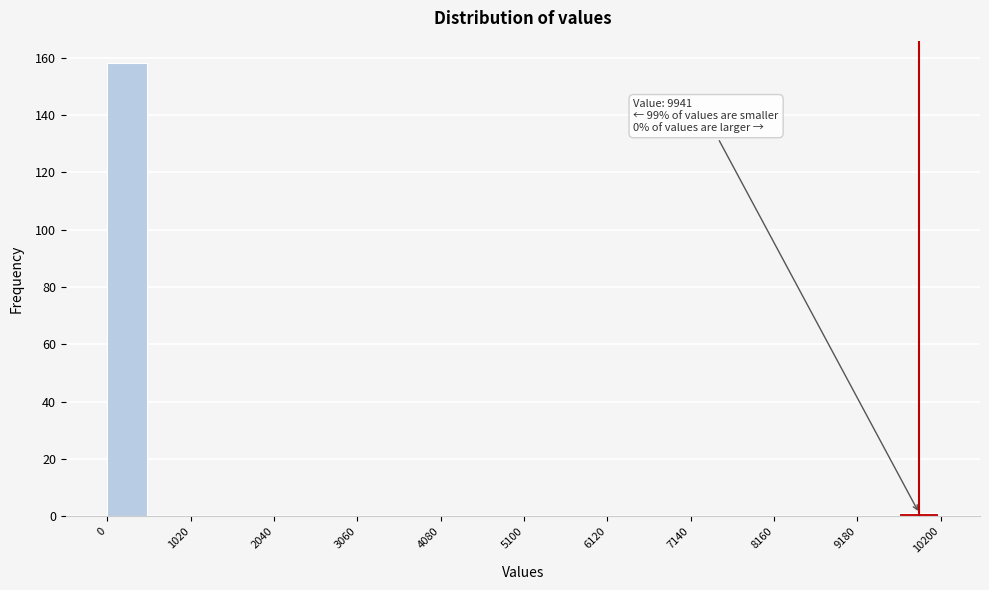

Read against the x-axis, roughly where is the centre of the tallest bar?

200